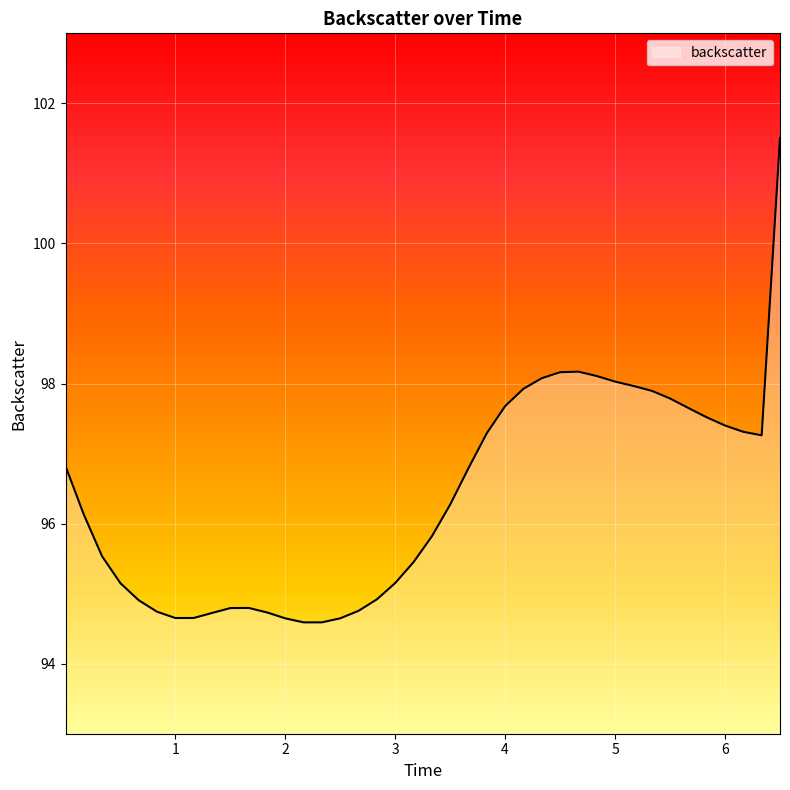

What is the minimum value shown in the chart?

94.6